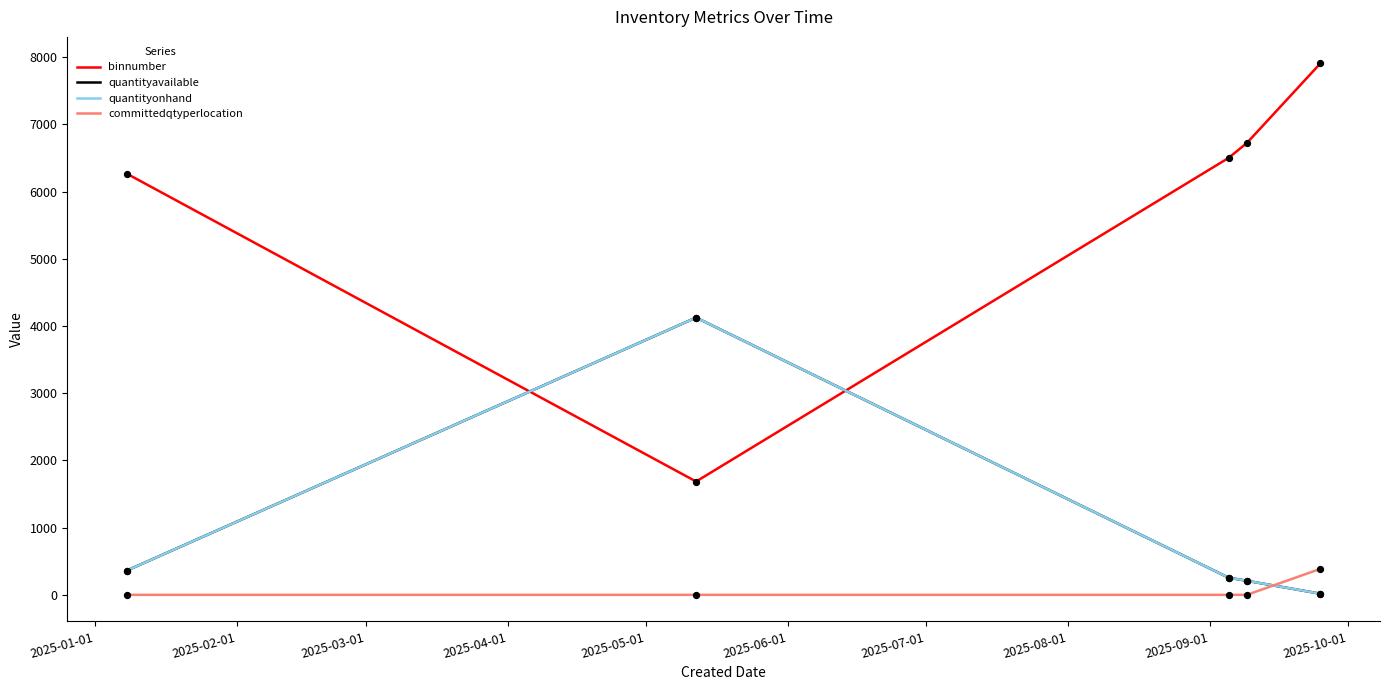

Does the chart have visible grid lines?

No